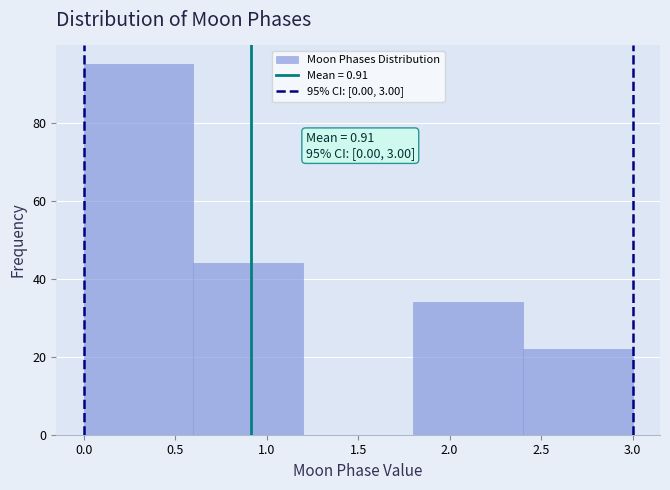

Which range on the x-axis has the tallest bar?

0.0 to 0.6